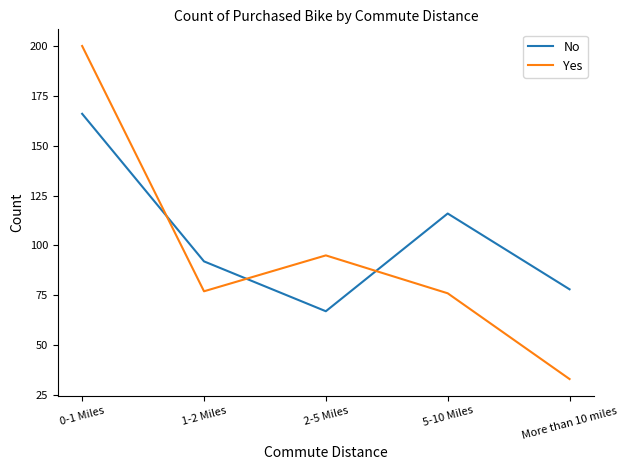

What is the difference between the second highest and minimum values in the Yes series?

62